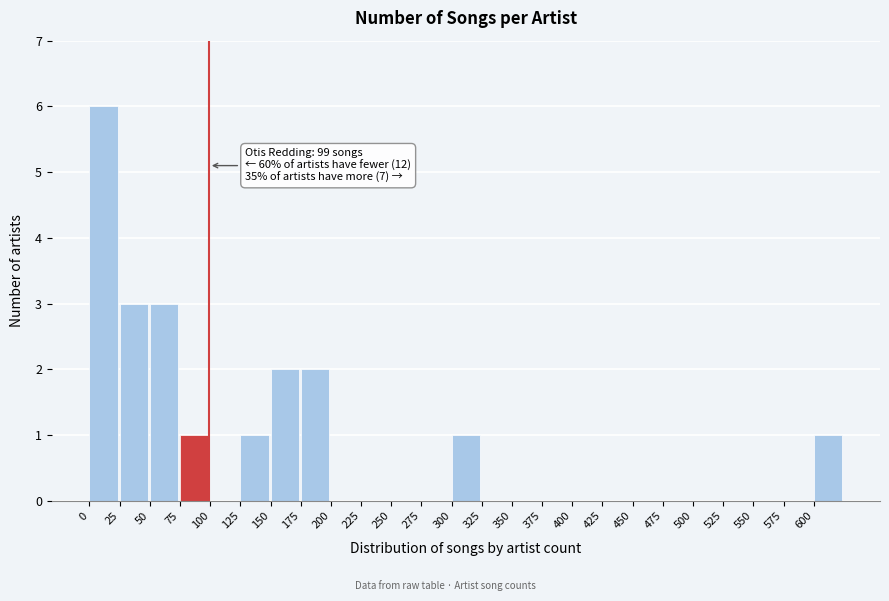

Over which range of the x-axis is the bar tallest?

0 to 25